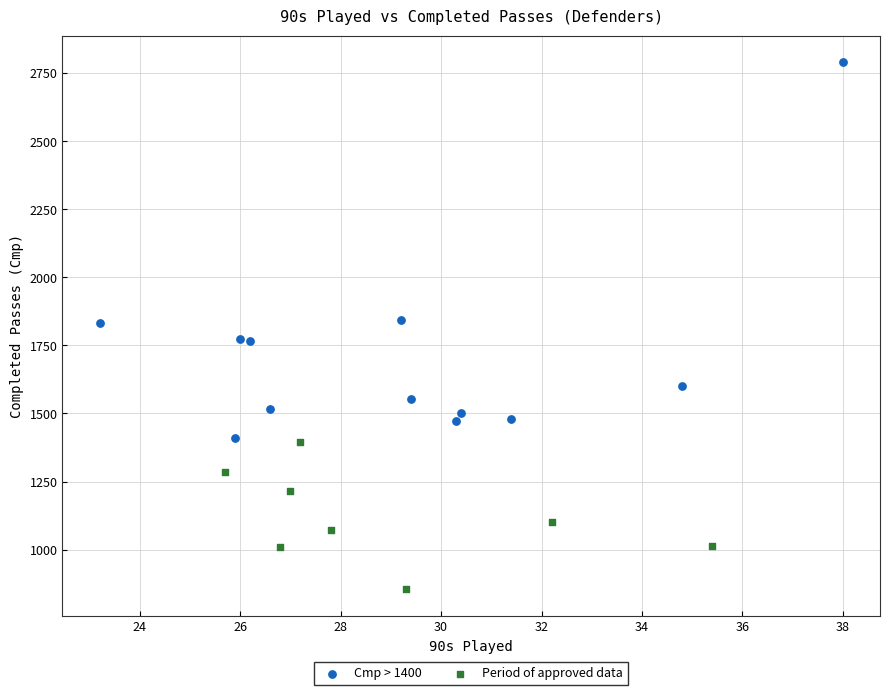

Which series has the largest Y range (max minus min)?

Cmp > 1400